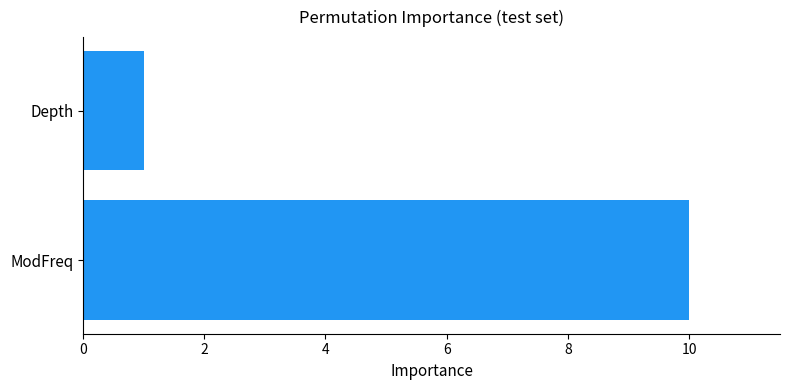

What is the ratio of the value at Depth to the value at ModFreq?

0.1